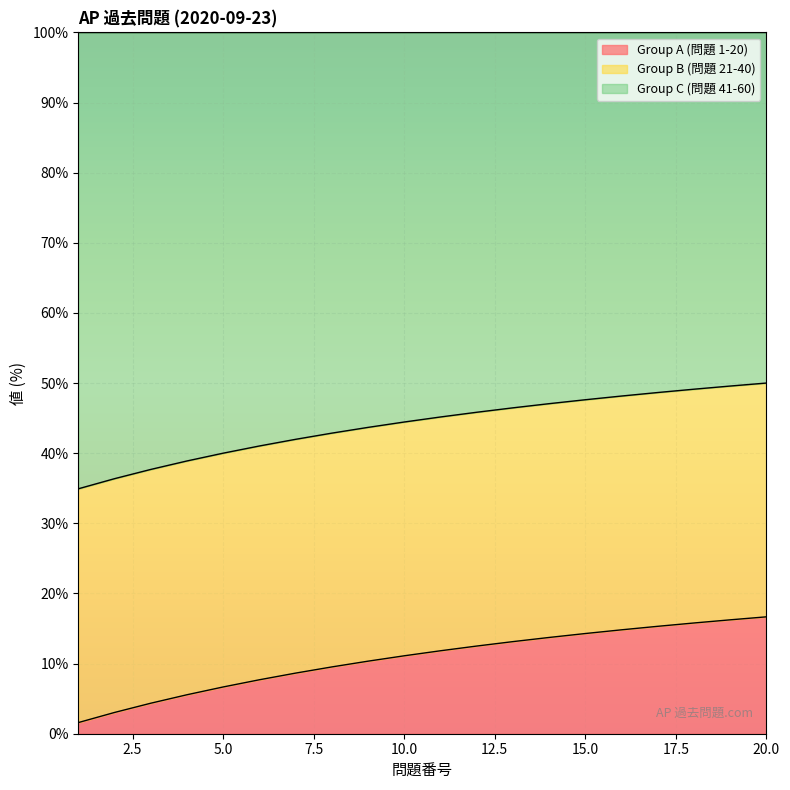

What is the lowest value of the Group A (問題 1-20) series?

1.6